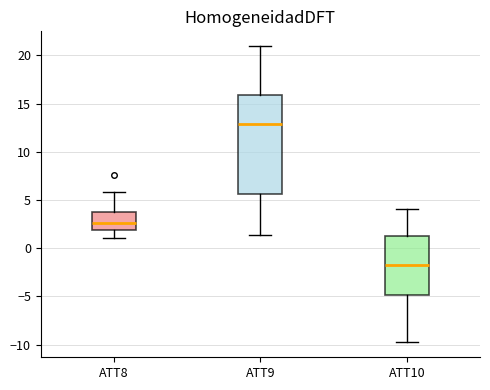

Reading left to right, read every box against the y-axis: the position of its median line, the range the box covers, and the ends of its whiskers. The values are not printed on the chart, so give them approximately, as read against the axis.

ATT8: median 2.5, box 2.0 to 3.5, whiskers 1.0 to 6.0
ATT9: median 13.0, box 5.5 to 16.0, whiskers 1.5 to 21.0
ATT10: median -1.5, box -5.0 to 1.0, whiskers -10.0 to 4.0